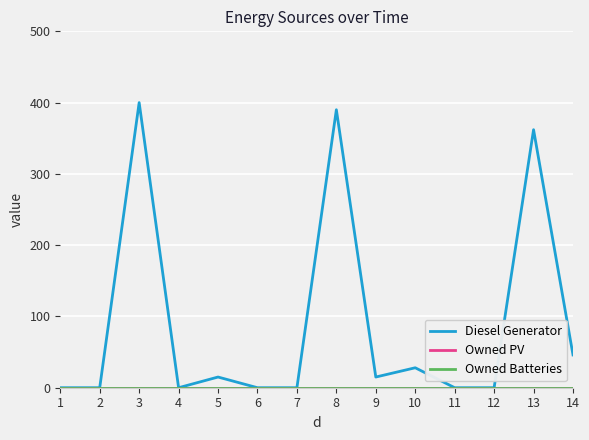

Does the chart display data point markers on the line(s)?

No